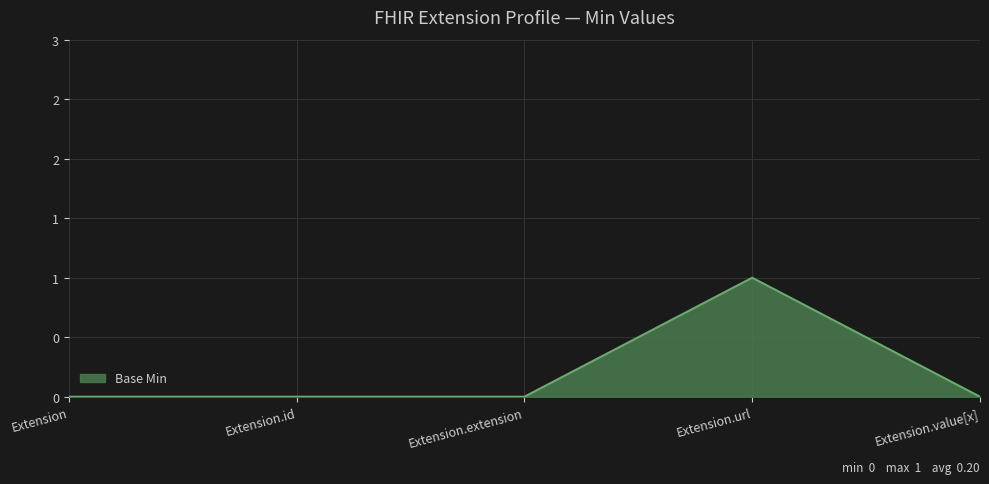

What is the difference between the maximum and minimum values?

1